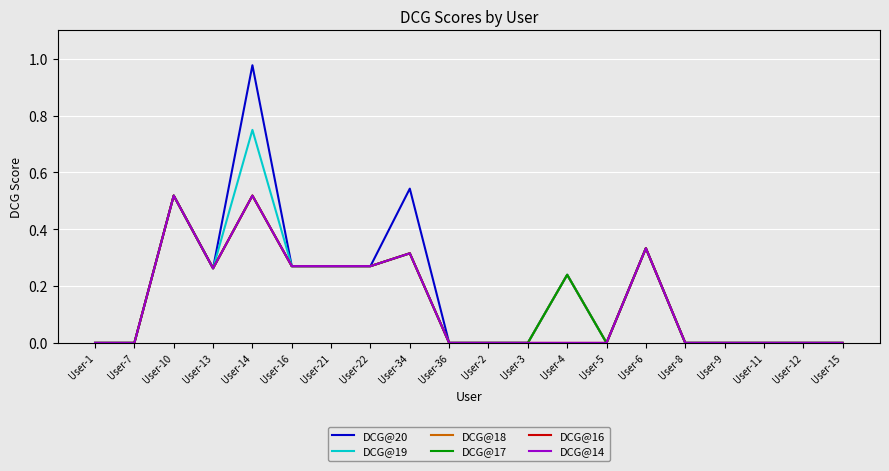

Which series has the largest range (max minus min)?

DCG@20